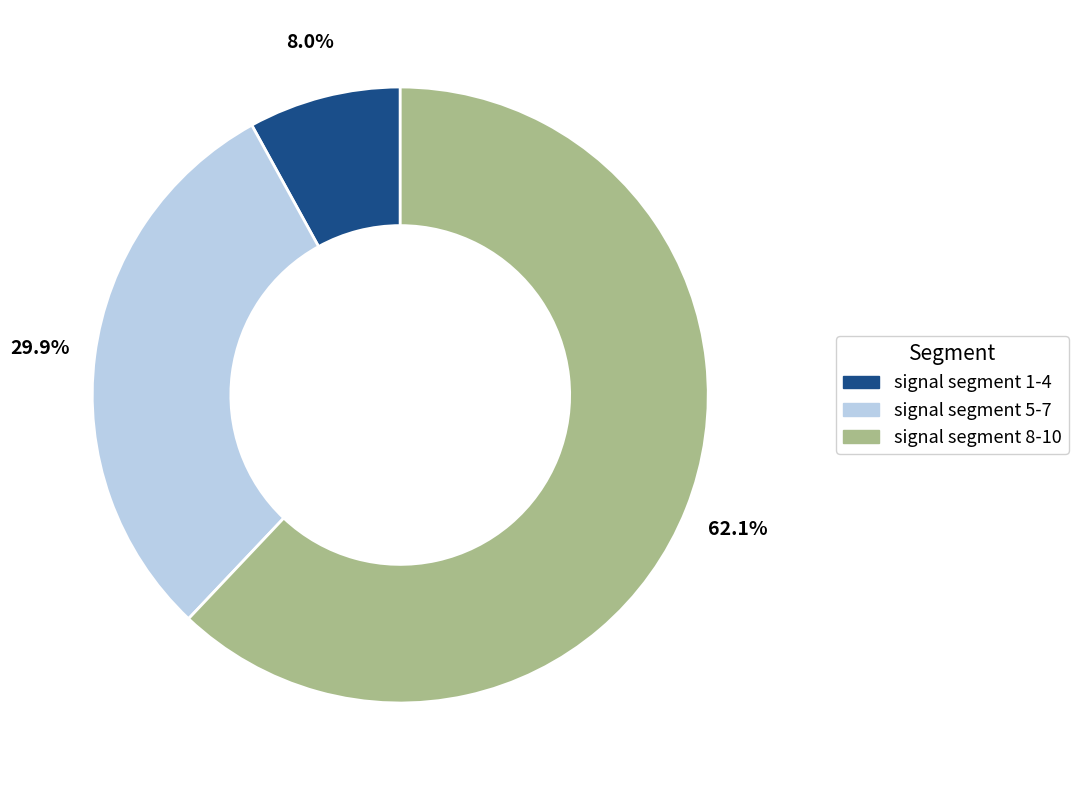

Is the sum of signal segment 1-4 and signal segment 5-7 greater than half?

No